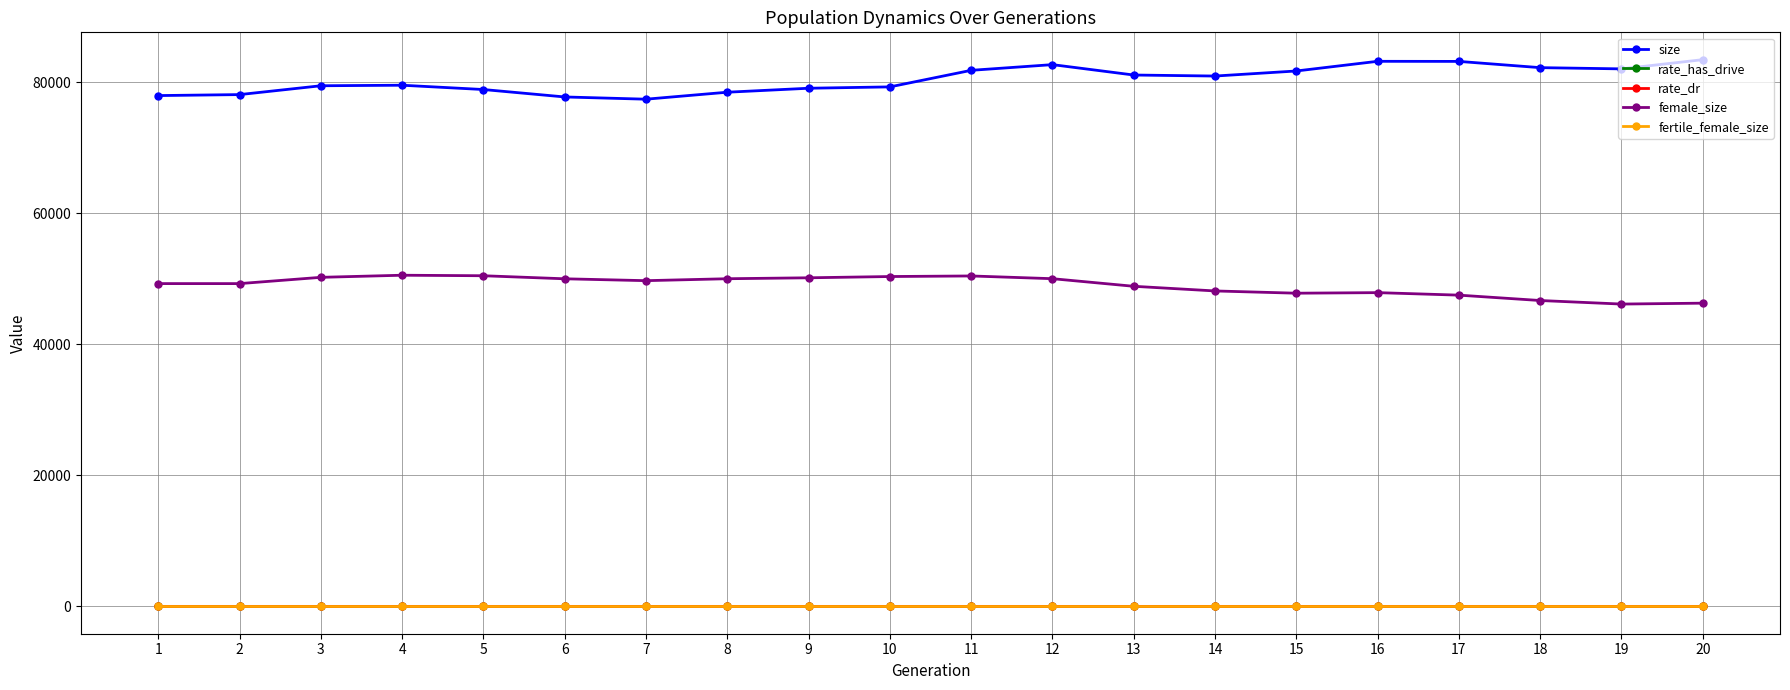

What is the total value across all series at 11?

132242.1